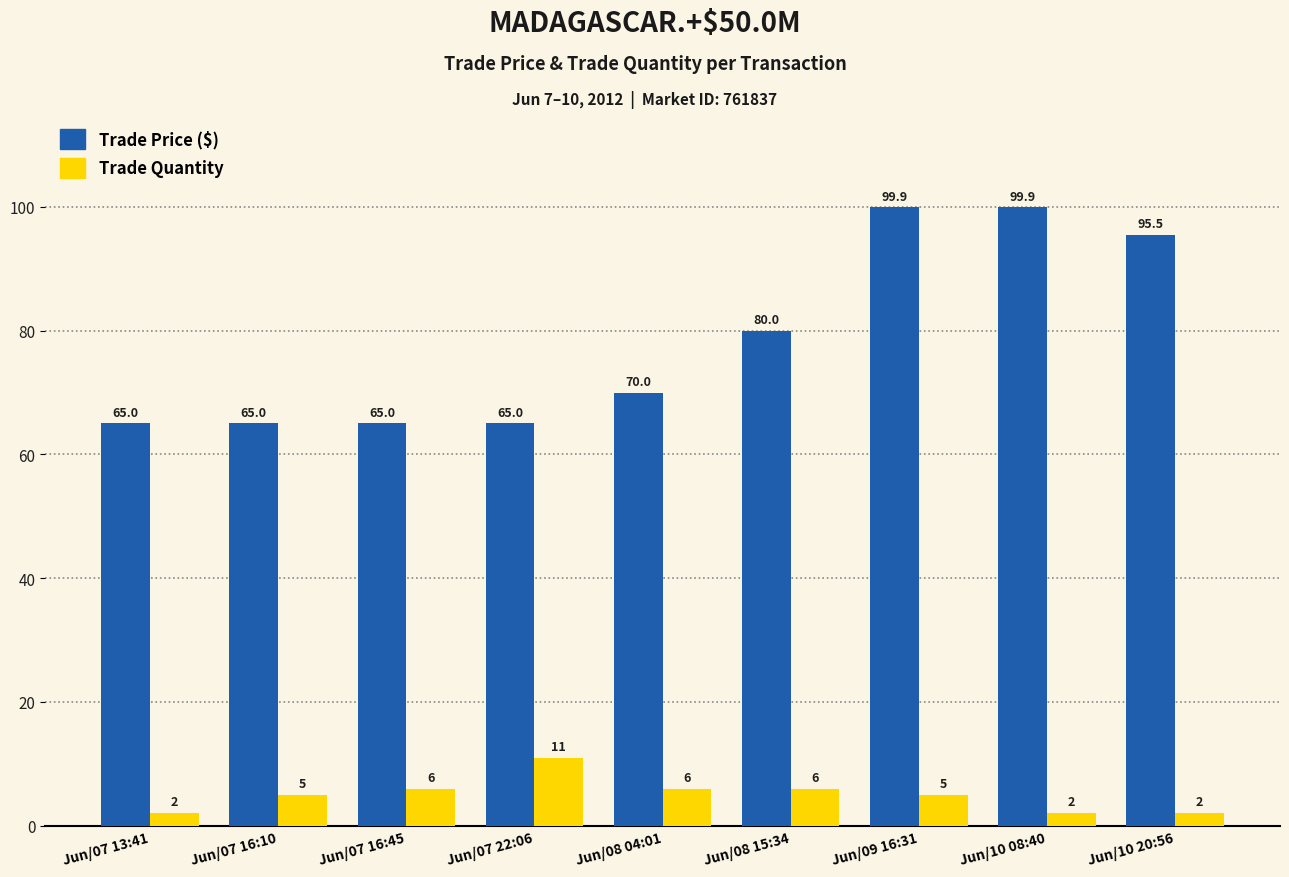

What is the maximum value shown in the chart?

99.9